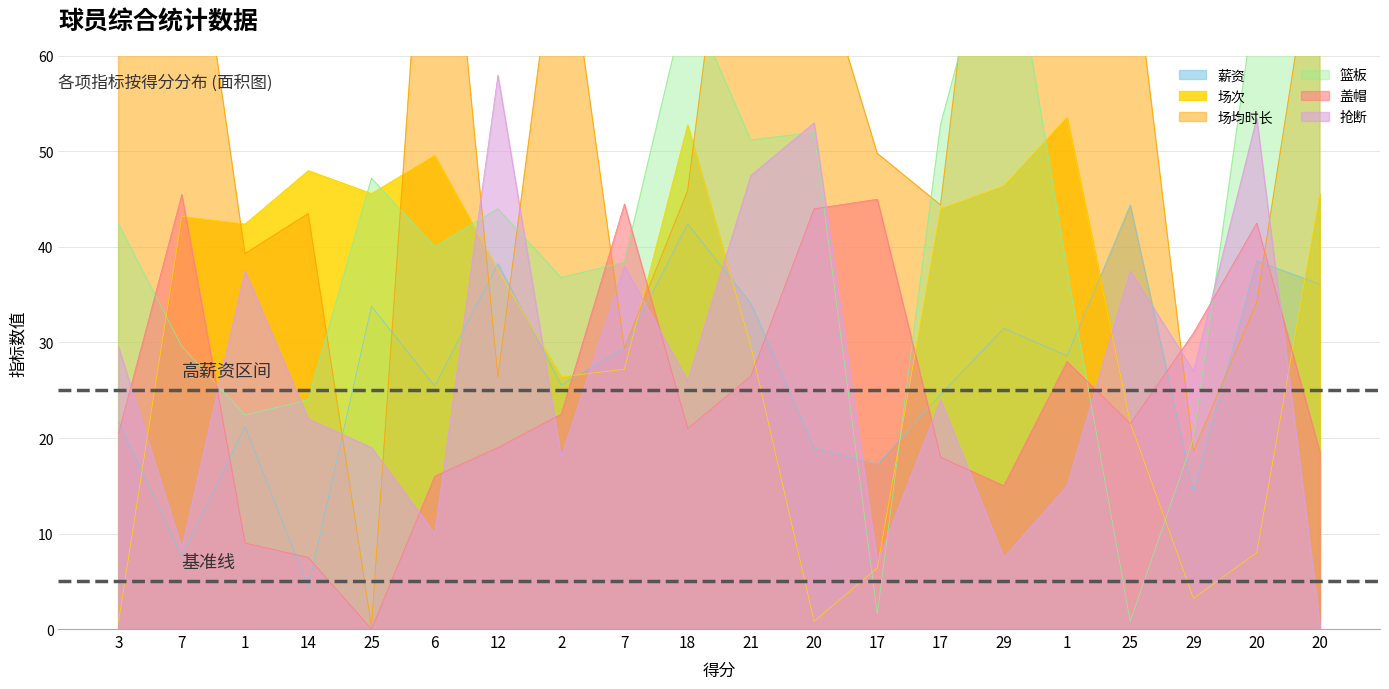

List the labels in order of 场均时长 value, largest first.

29, 21, 6, 7, 1, 2, 20, 25, 20, 3, 17, 18, 17, 14, 1, 20, 7, 12, 29, 25